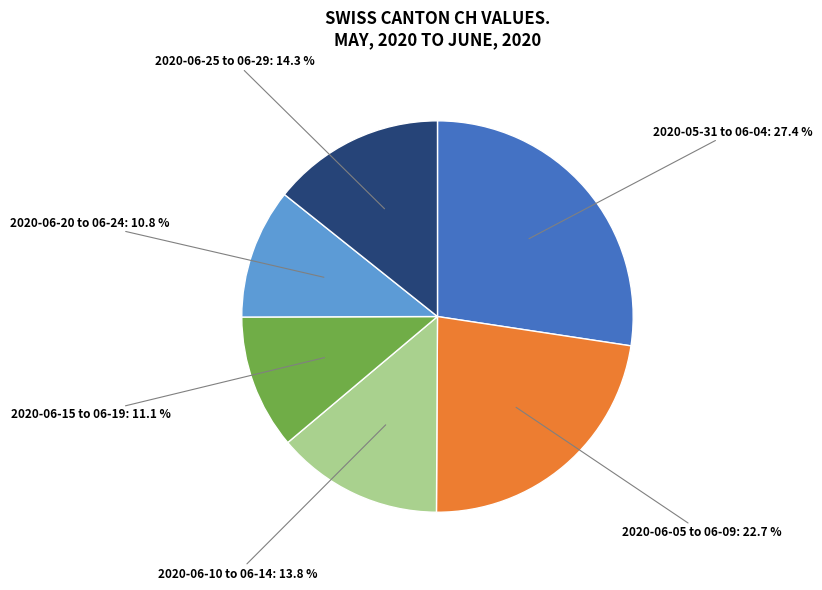

Is there a majority slice in this chart?

No